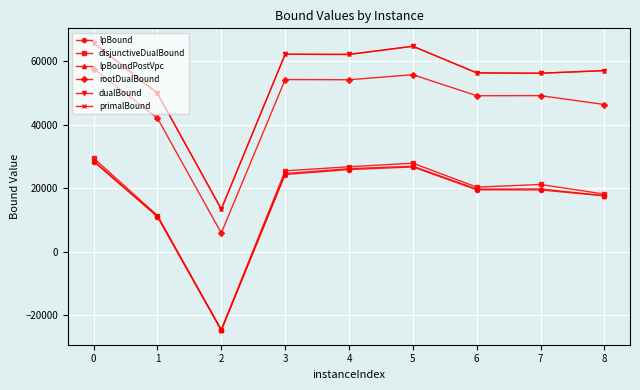

At which category does lpBound reach its first local peak?

5